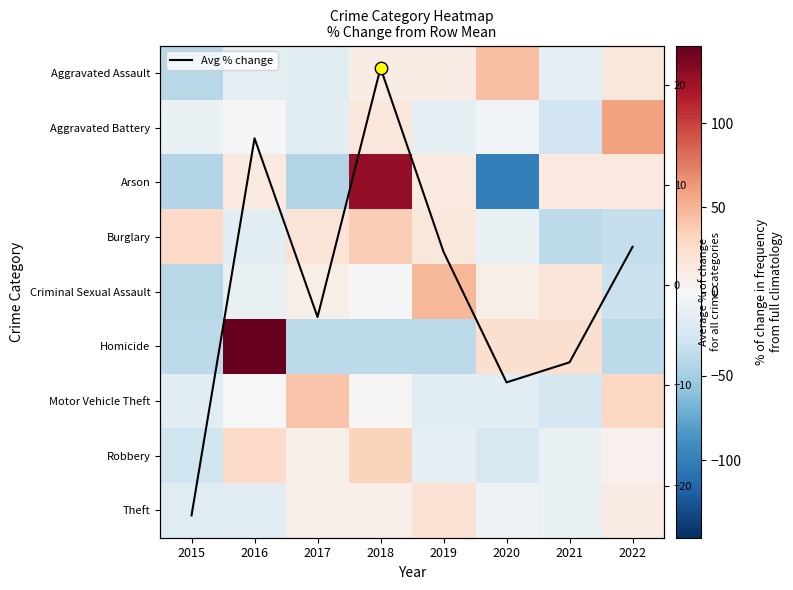

Which series has the largest total across all categories?

Homicide